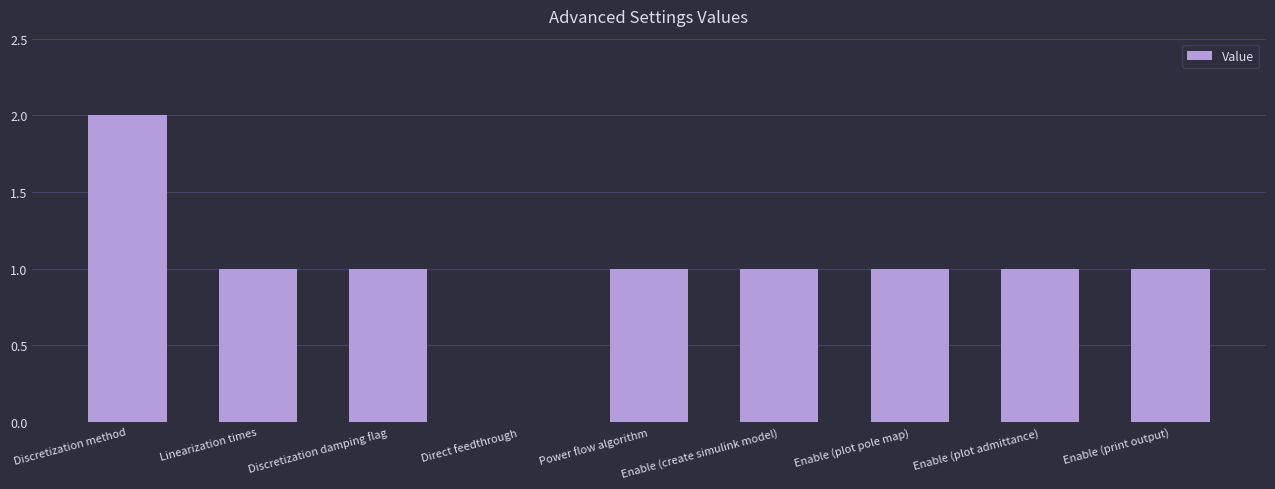

Which label corresponds to the largest value in the chart?

Discretization method